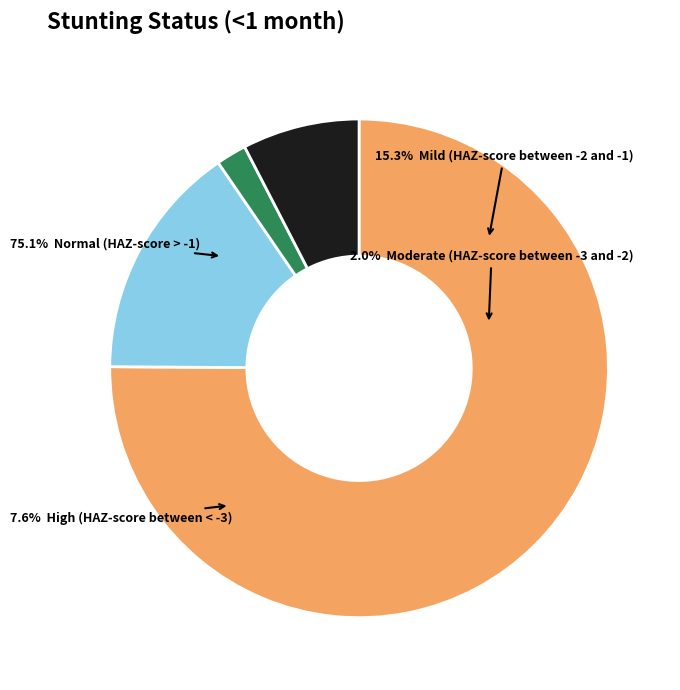

Is it true that High (HAZ-score between < -3) is 1% of the pie?

False